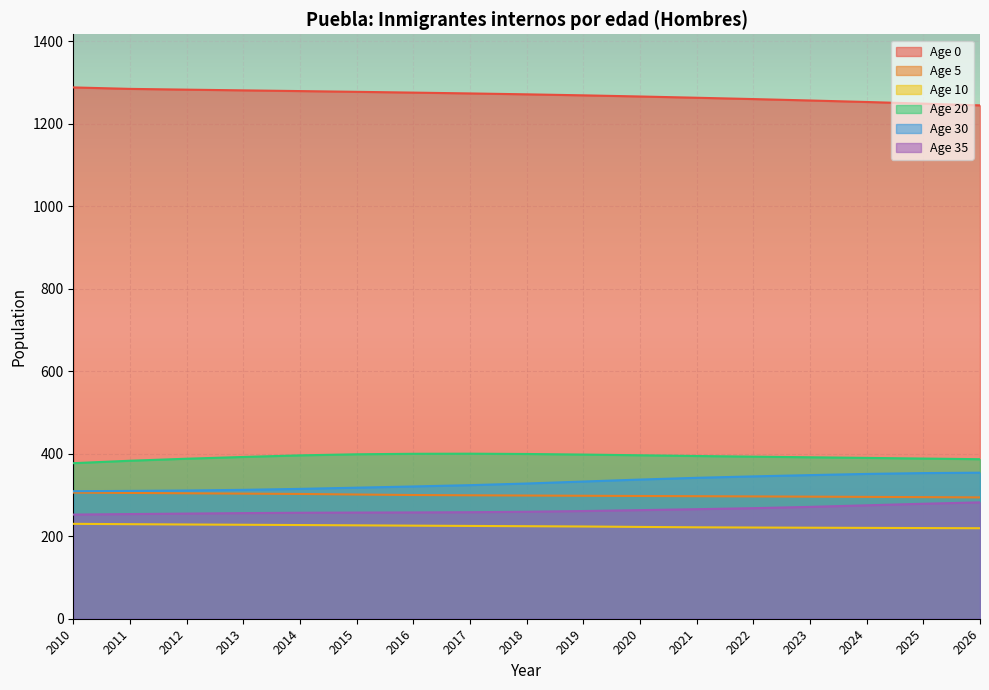

At 2026, list the series in order from smallest to largest.

Age 10, Age 35, Age 5, Age 30, Age 20, Age 0